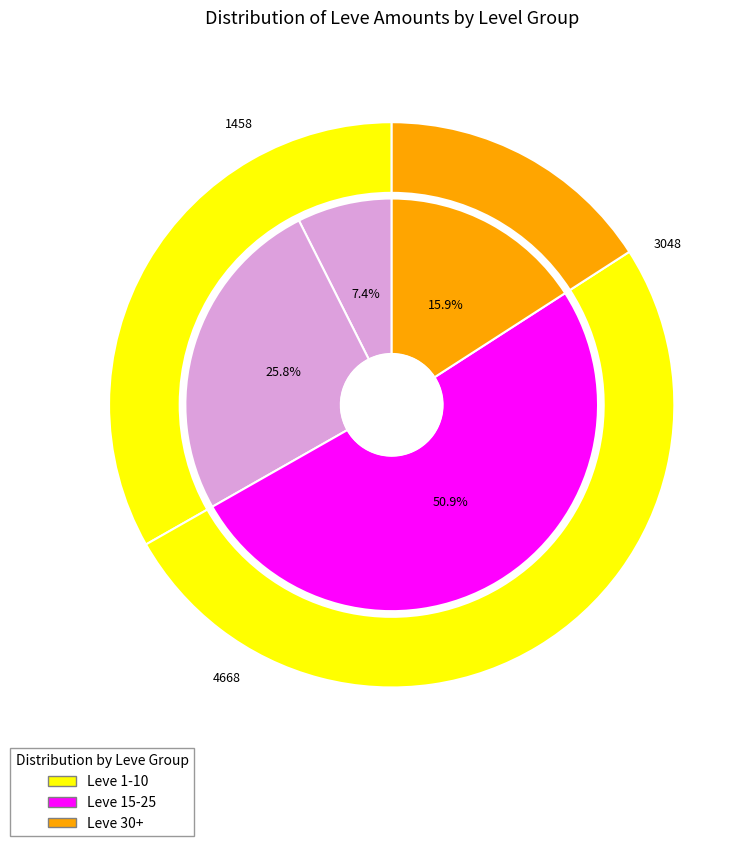

To the nearest percent, what percentage of the pie is 1?

5%